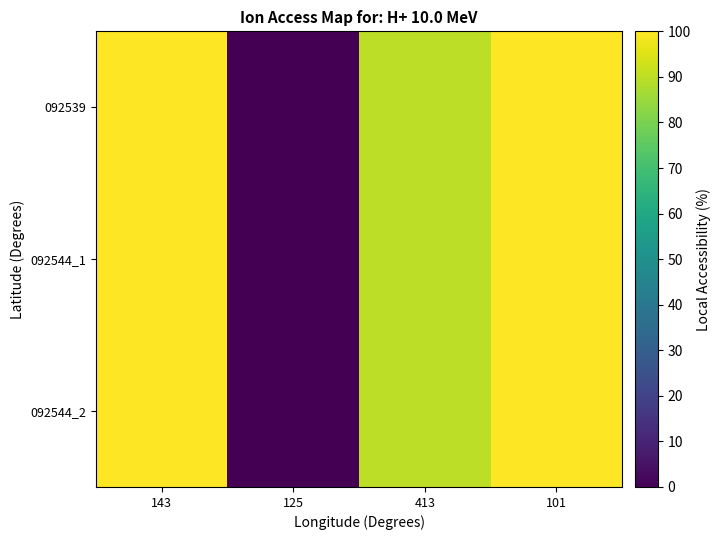

At how many categories does at least one series exceed 20?

3